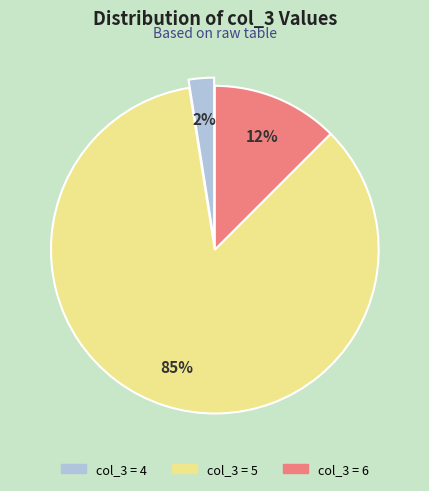

To the nearest percent, what is the average slice percentage?

33%